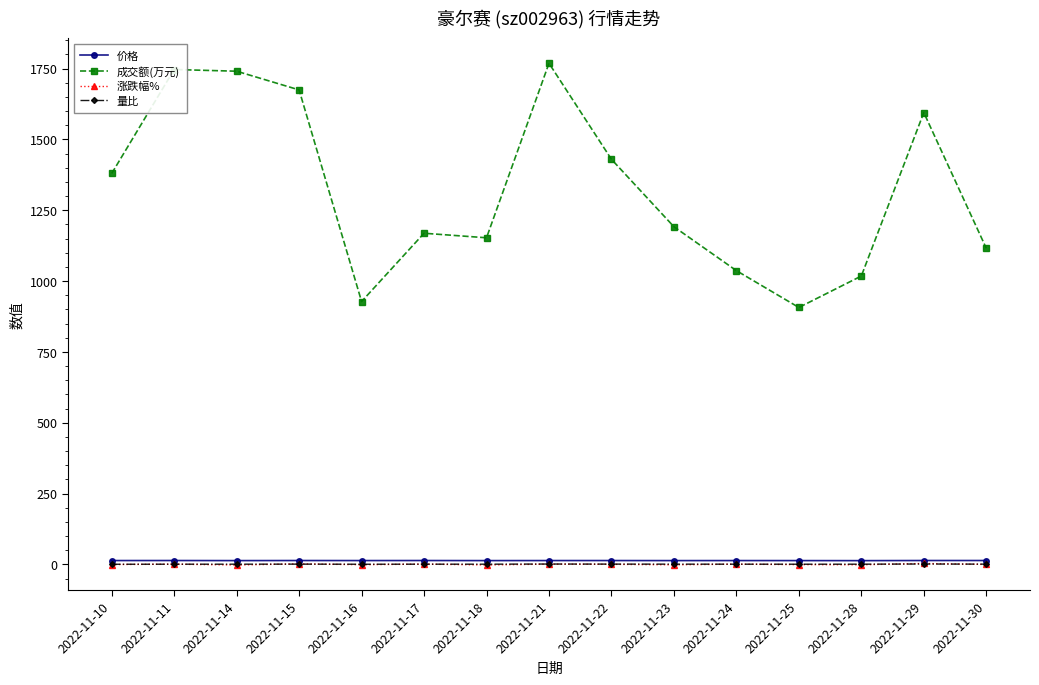

What is the total value across all series at 2022-11-15?

1691.5